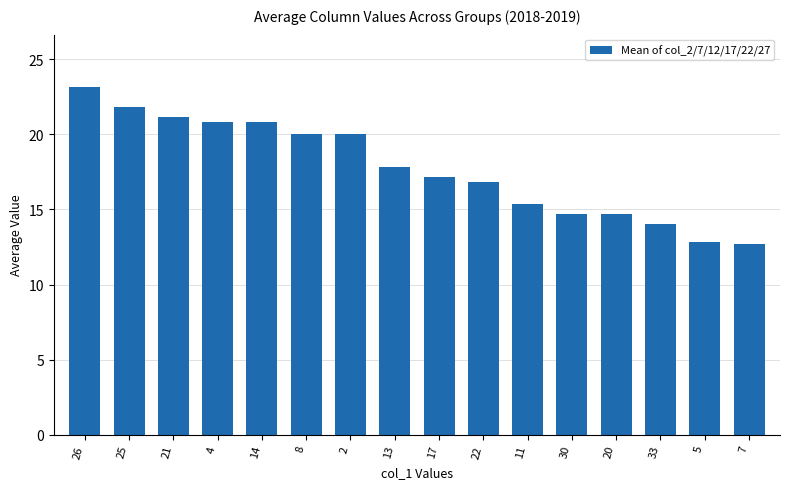

Count the number of data series in this chart.

1